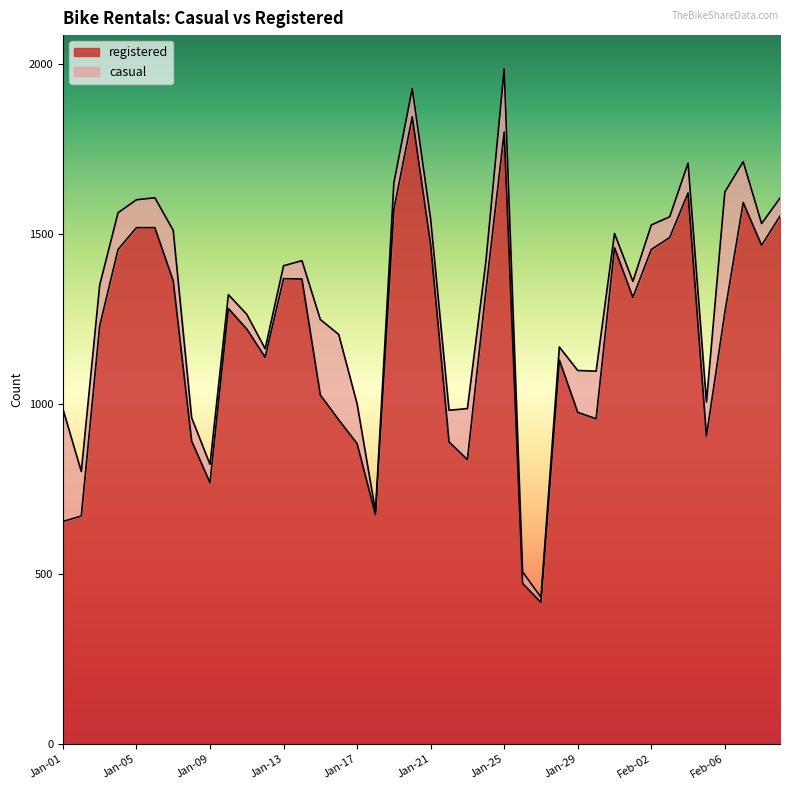

List the labels in order of value, largest first.

Jan-20, Jan-25, Feb-04, Feb-07, Jan-19, Feb-09, Jan-05, Jan-06, Feb-03, Jan-21, Feb-08, Jan-31, Jan-04, Feb-02, Jan-13, Jan-14, Jan-07, Jan-24, Feb-01, Jan-10, Feb-06, Jan-03, Jan-11, Jan-12, Jan-28, Jan-15, Jan-29, Jan-30, Jan-16, Feb-05, Jan-08, Jan-22, Jan-17, Jan-23, Jan-09, Jan-18, Jan-02, Jan-01, Jan-26, Jan-27